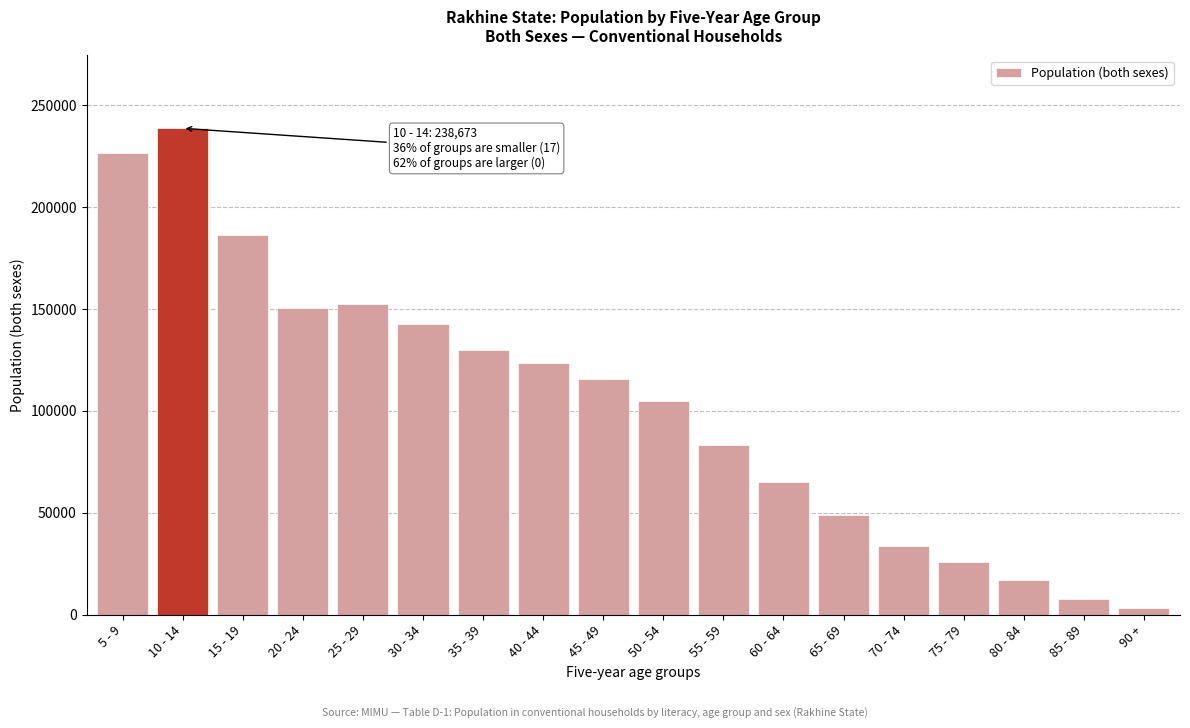

Reading left to right, list all the values displayed in this chart.

5 - 9=226639	10 - 14=238673	15 - 19=186360	20 - 24=150514	25 - 29=152483	30 - 34=142526	35 - 39=130048	40 - 44=123721	45 - 49=115443	50 - 54=104739	55 - 59=83438	60 - 64=65254	65 - 69=49136	70 - 74=33726	75 - 79=25998	80 - 84=16936	85 - 89=7759	90 +=3230